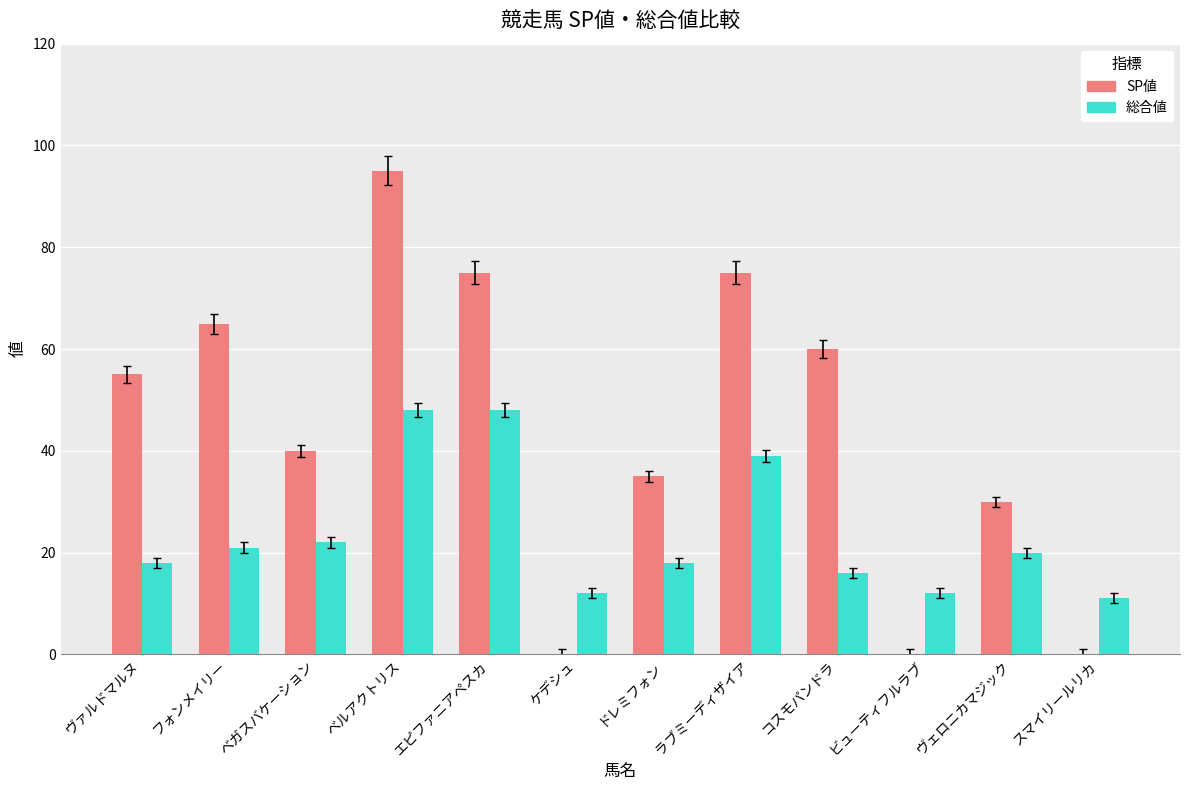

Is it true that 総合値 equals 29 at ベガスバケーション?

False